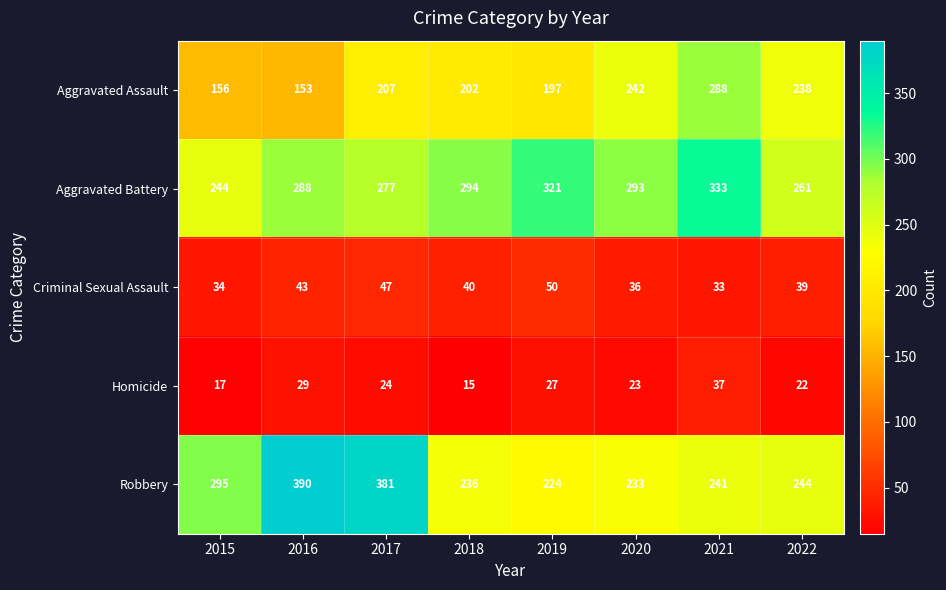

What is the greatest value displayed?

390